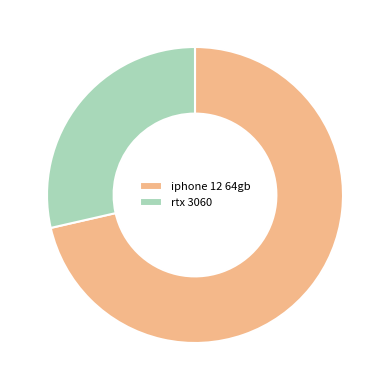

Which category accounts for the majority?

iphone 12 64gb